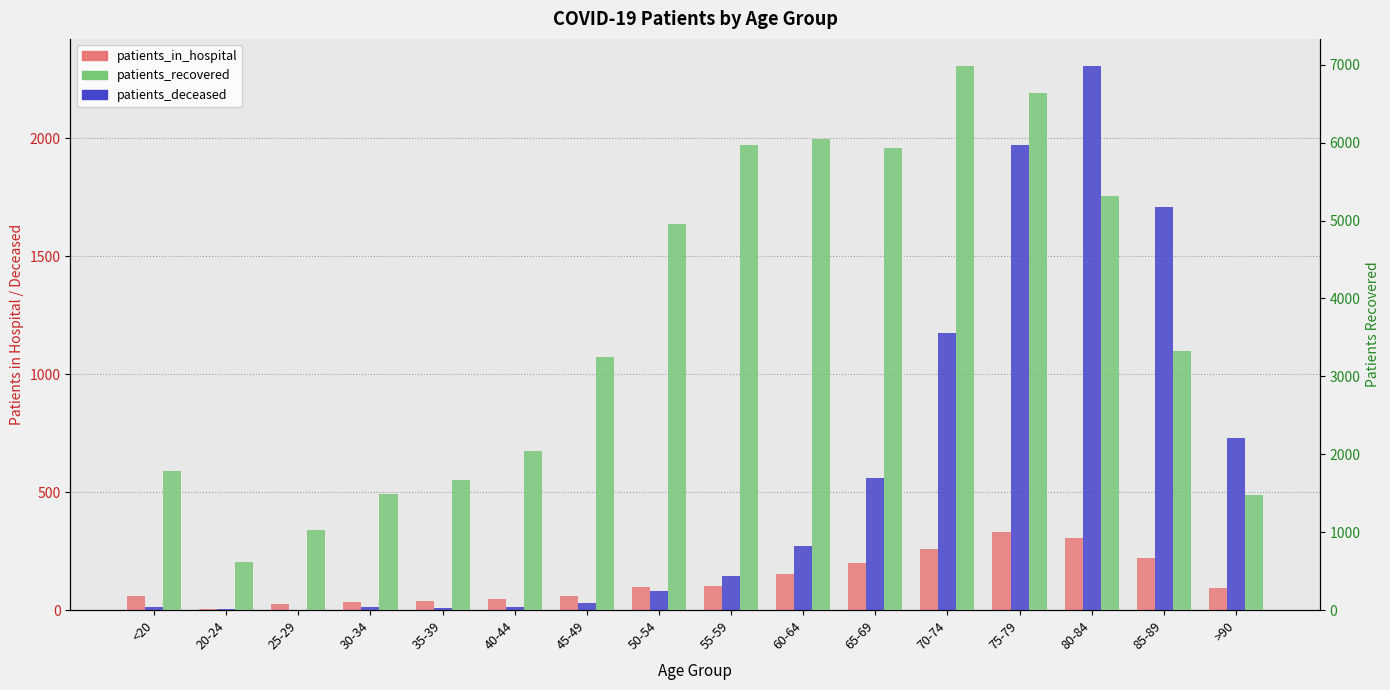

At which category is the sum across all series the highest?

75-79